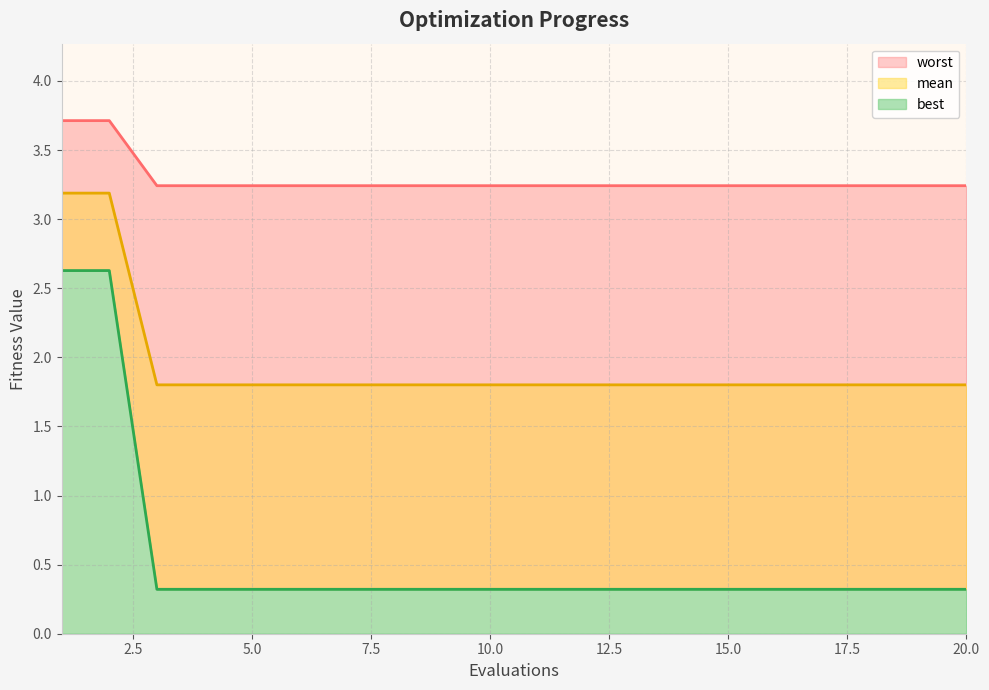

Which series has the largest total across all categories?

mean